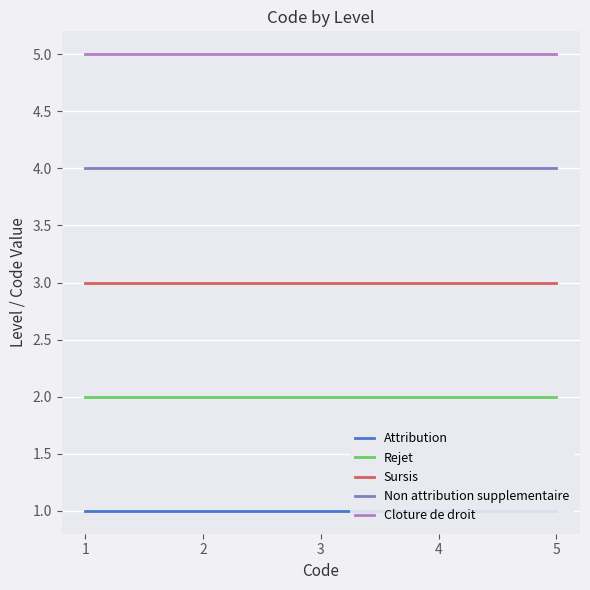

How many lines are shown in the chart?

5